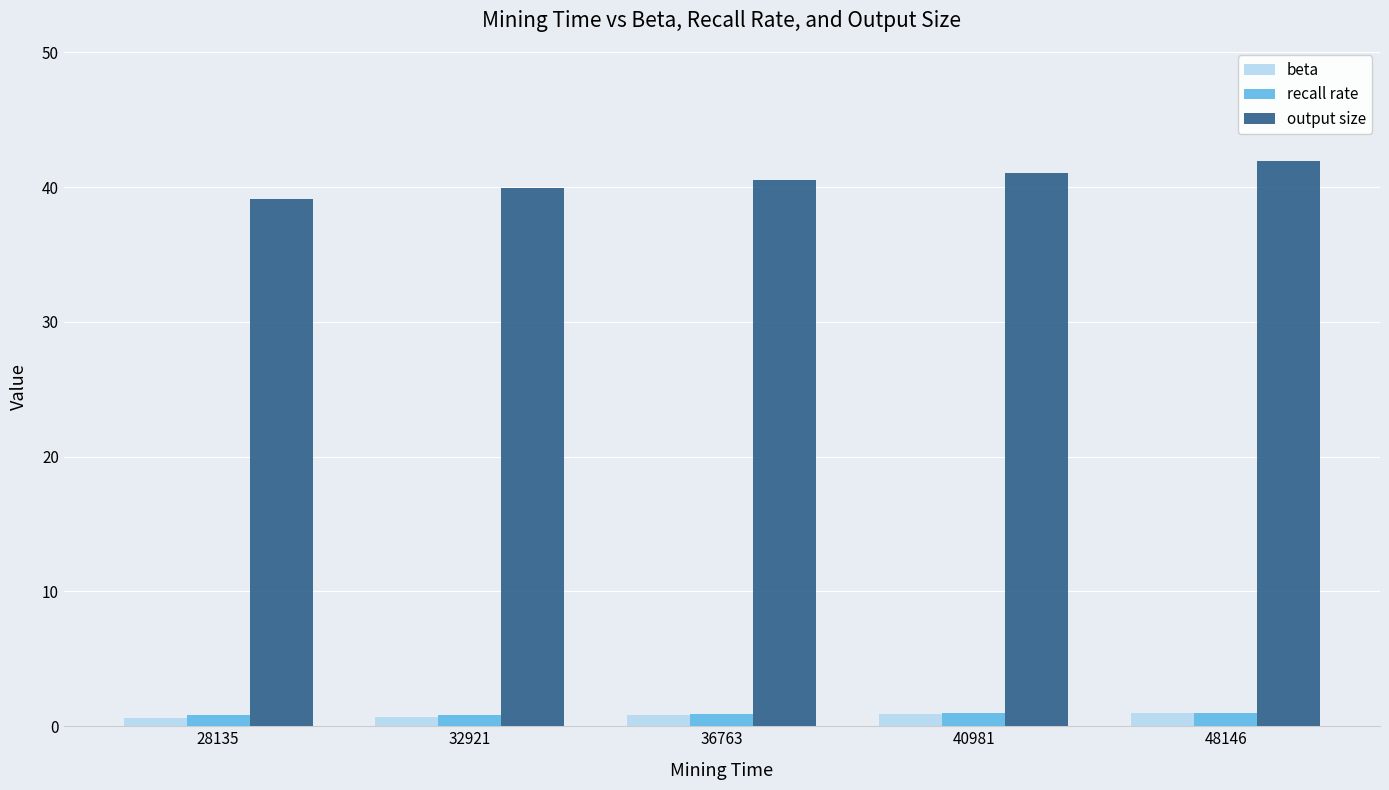

What is the maximum value shown in the chart?

41.9